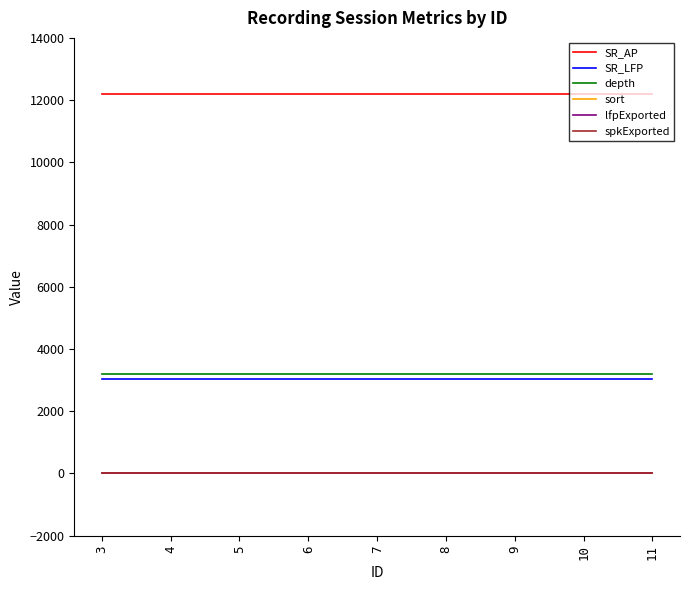

What is the minimum value for lfpExported?

1.0